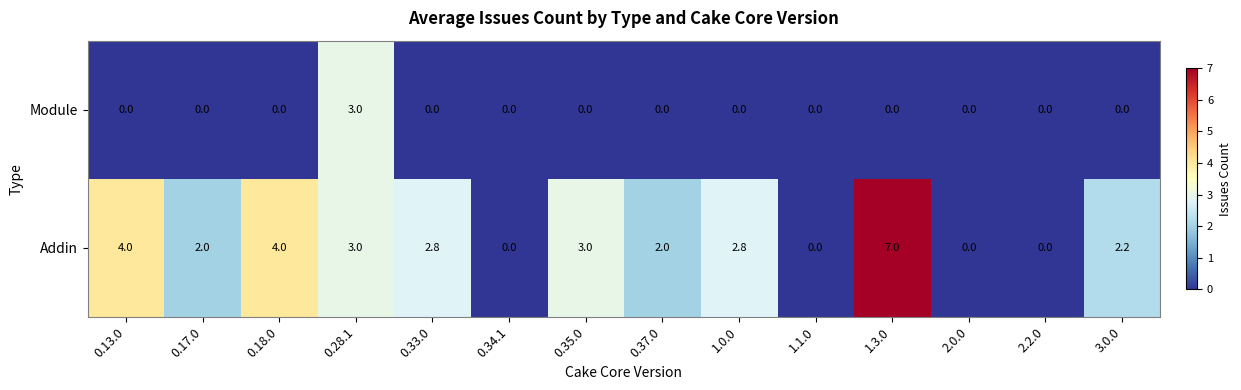

The Addin series shows 4.0 at 0.28.1. True or false?

False